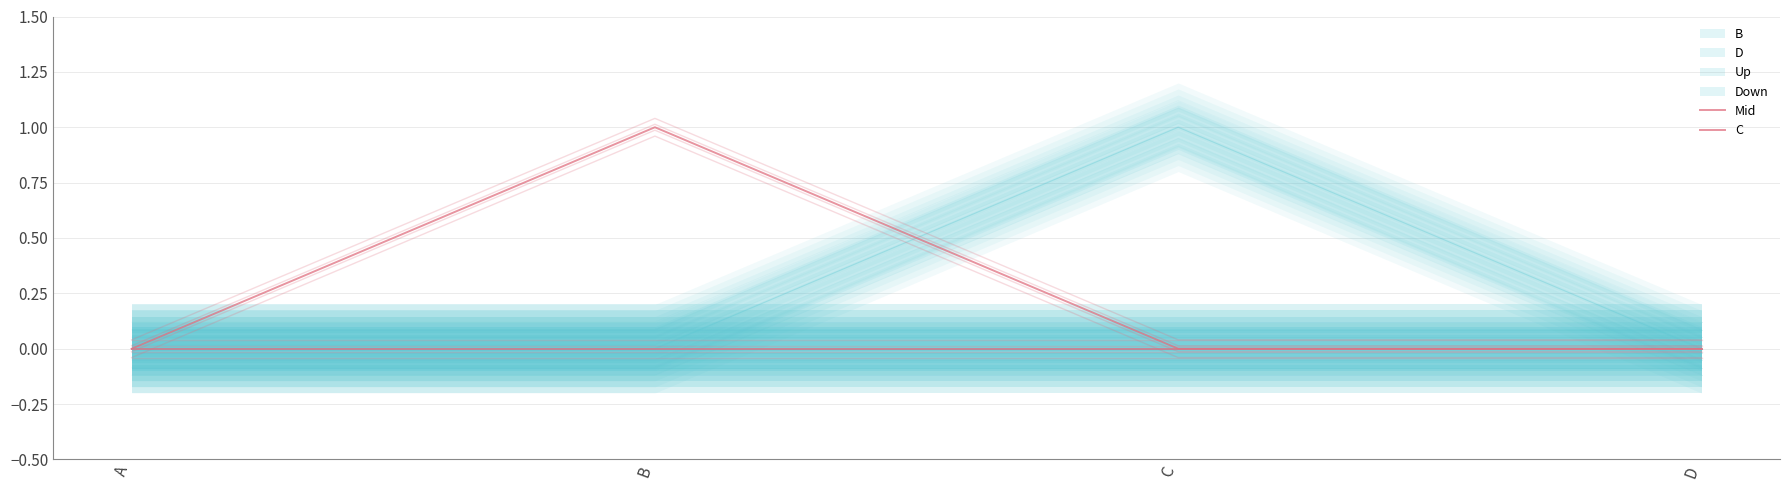

At which category does Mid reach its first local peak?

B